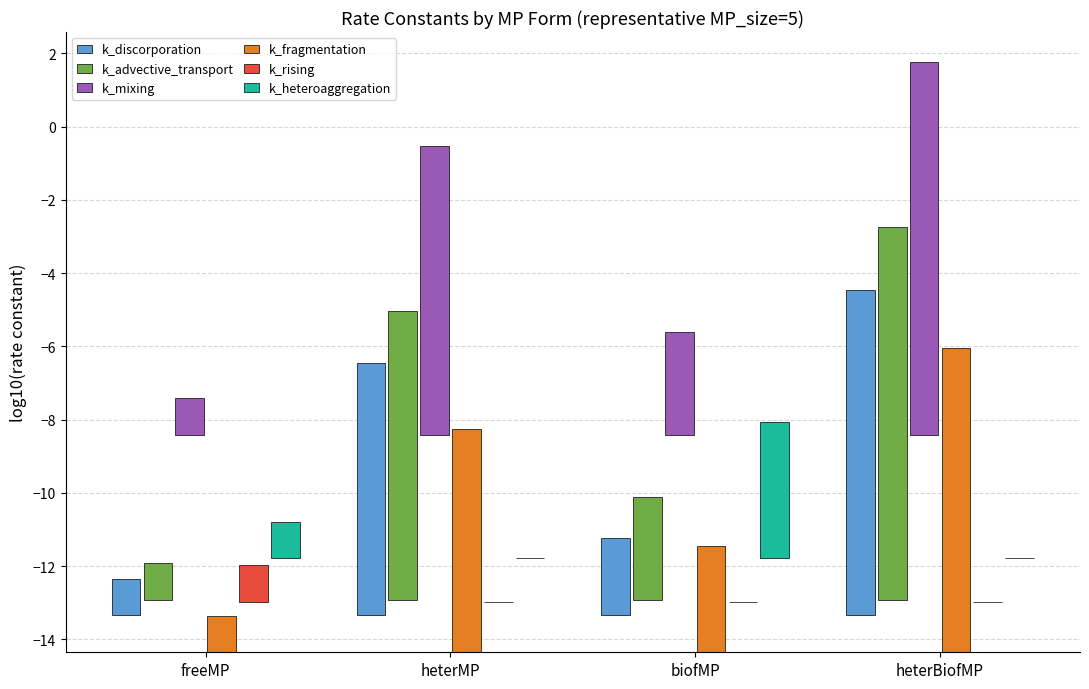

Rank the categories by k_fragmentation value from lowest to highest.

freeMP, biofMP, heterMP, heterBiofMP